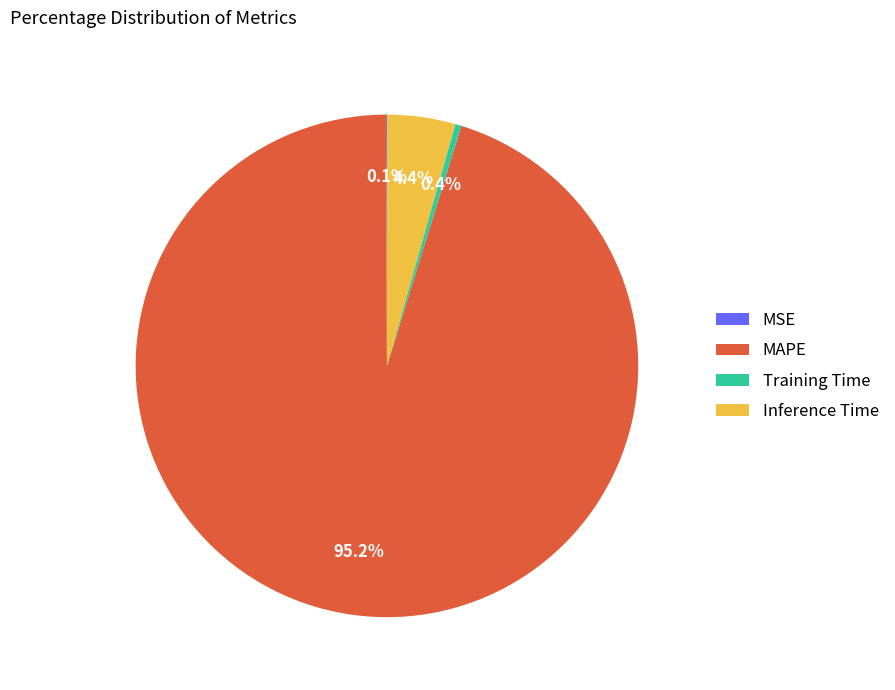

Combined, do Inference Time and MAPE account for over 50%?

Yes